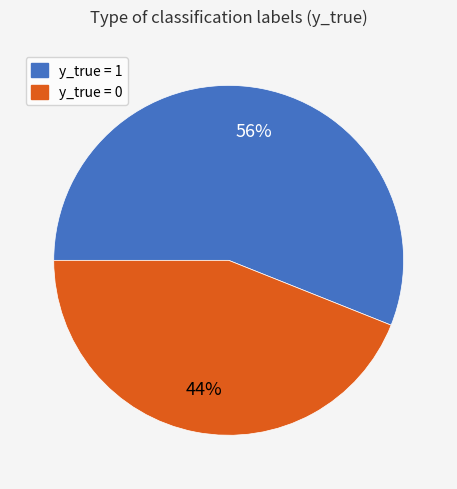

To the nearest percent, what is the difference between the y_true = 1 and y_true = 0 slice percentages?

12%